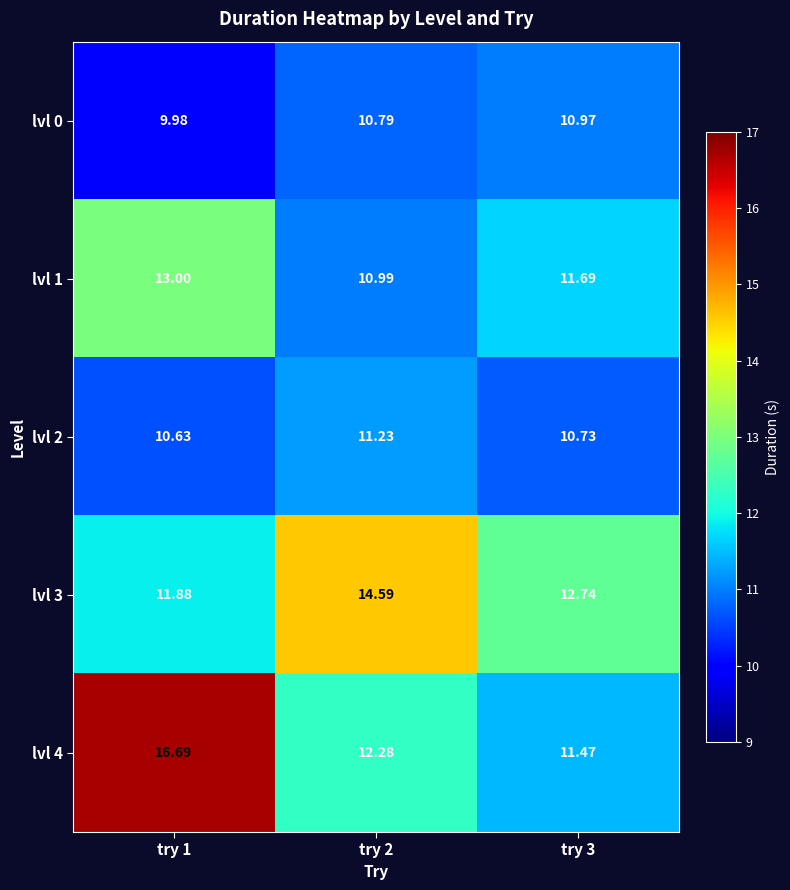

Is the value of lvl 4 at try 2 greater than the value of lvl 1 at try 2?

Yes